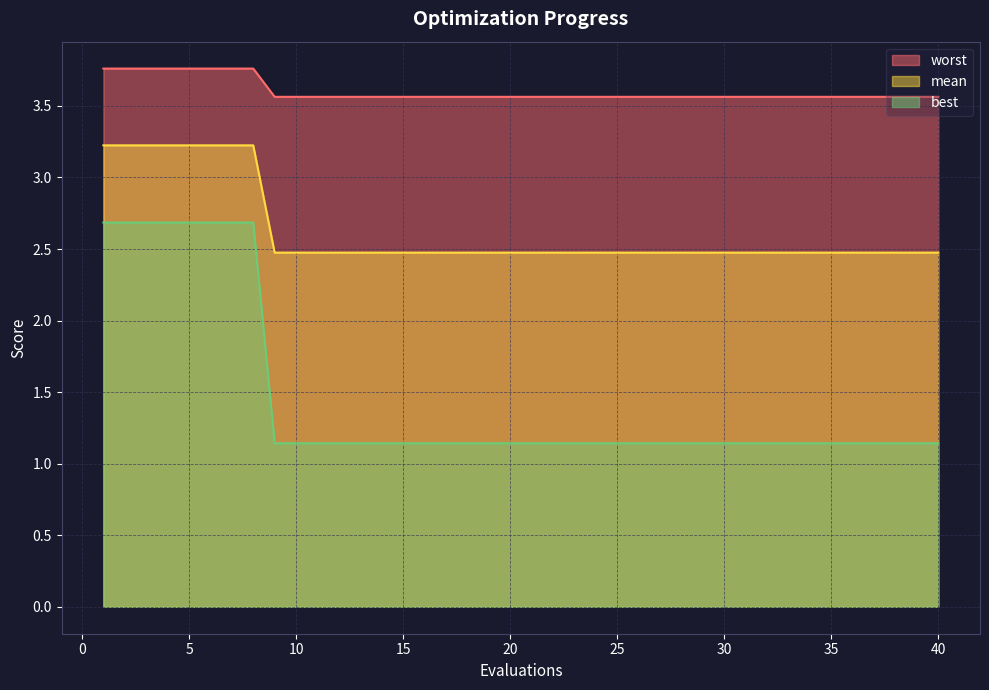

Does the chart display data point markers on the line(s)?

No